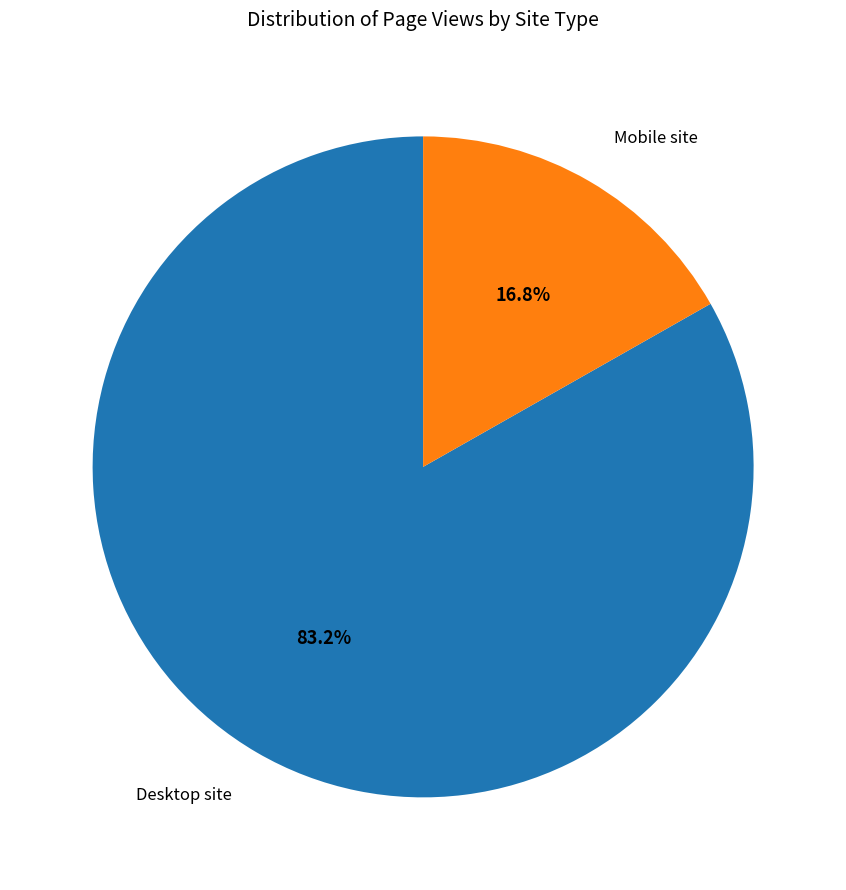

What is the largest slice in the pie chart?

Desktop site